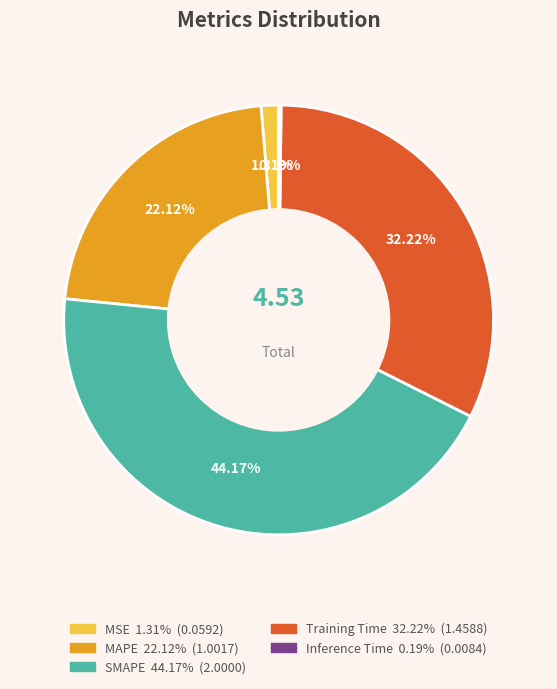

Do SMAPE and Training Time together represent more than half of the pie?

Yes